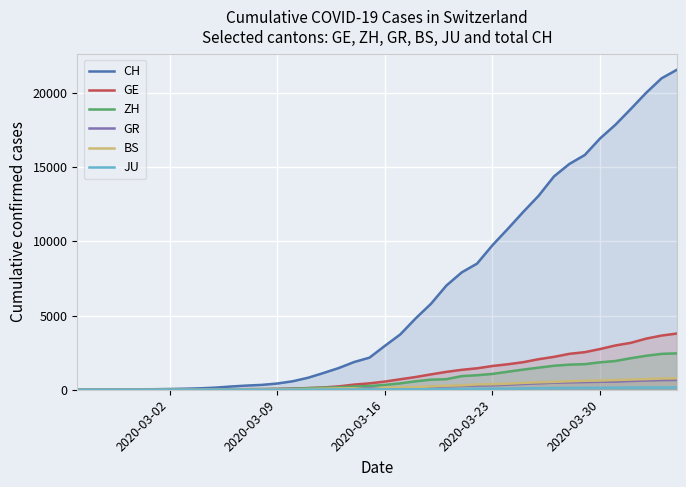

What is the greatest value displayed?

21554